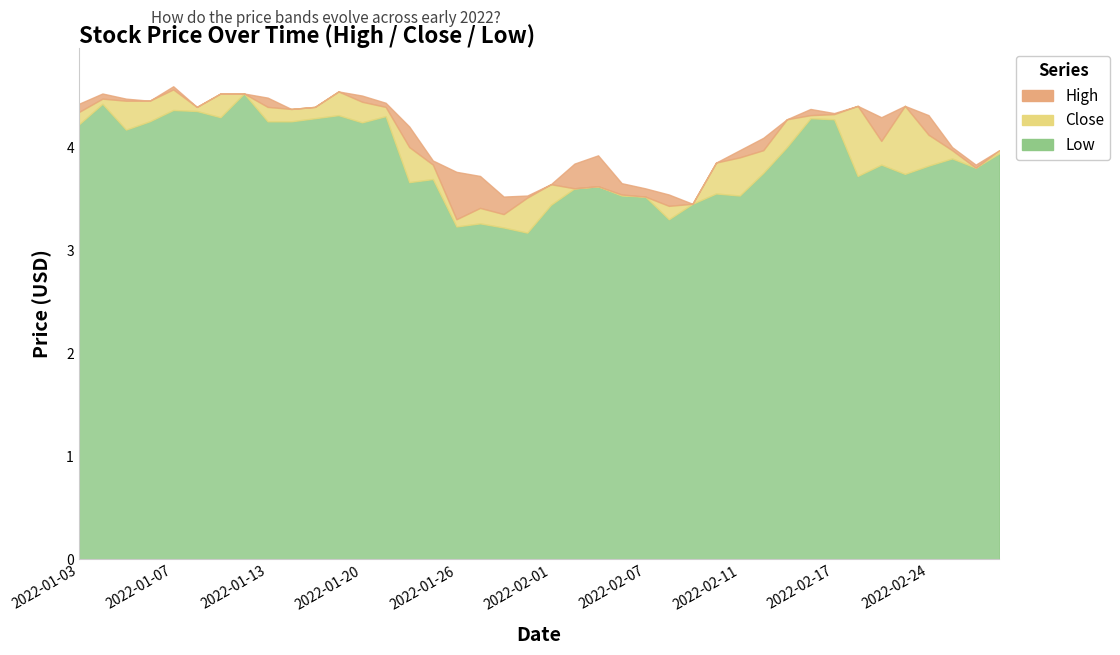

What is the highest value of the Close series?

4.6